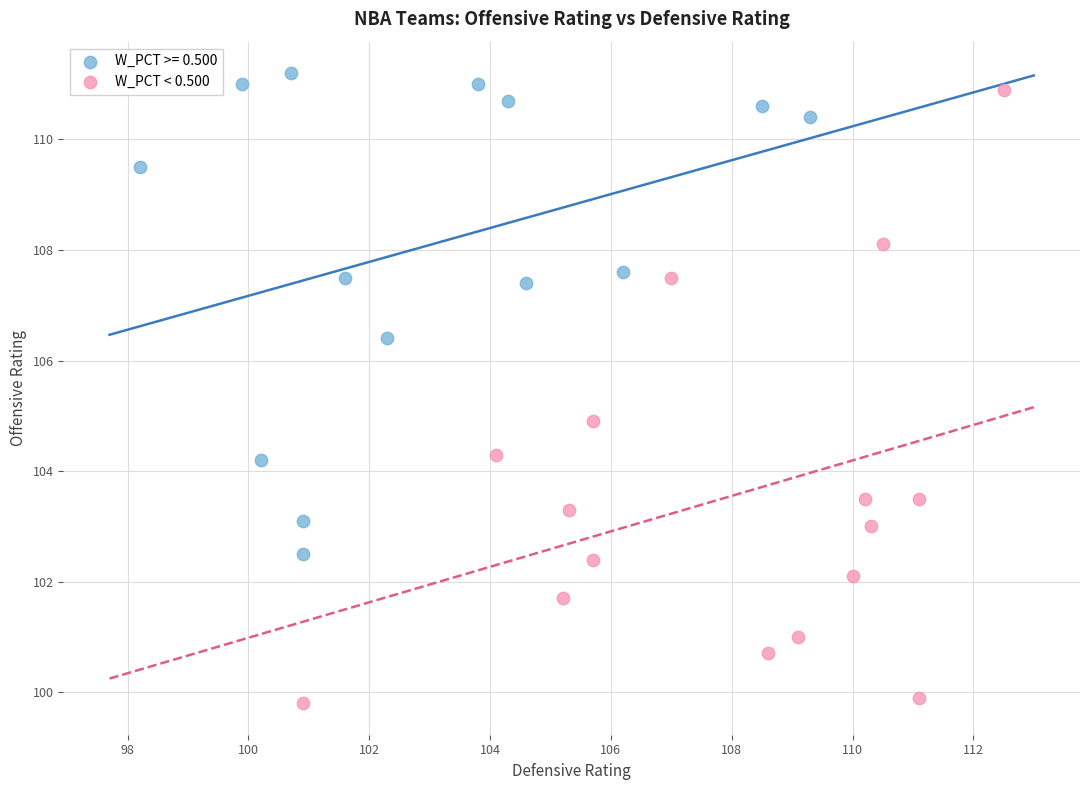

Which series contains the lowest Y value?

W_PCT < 0.500